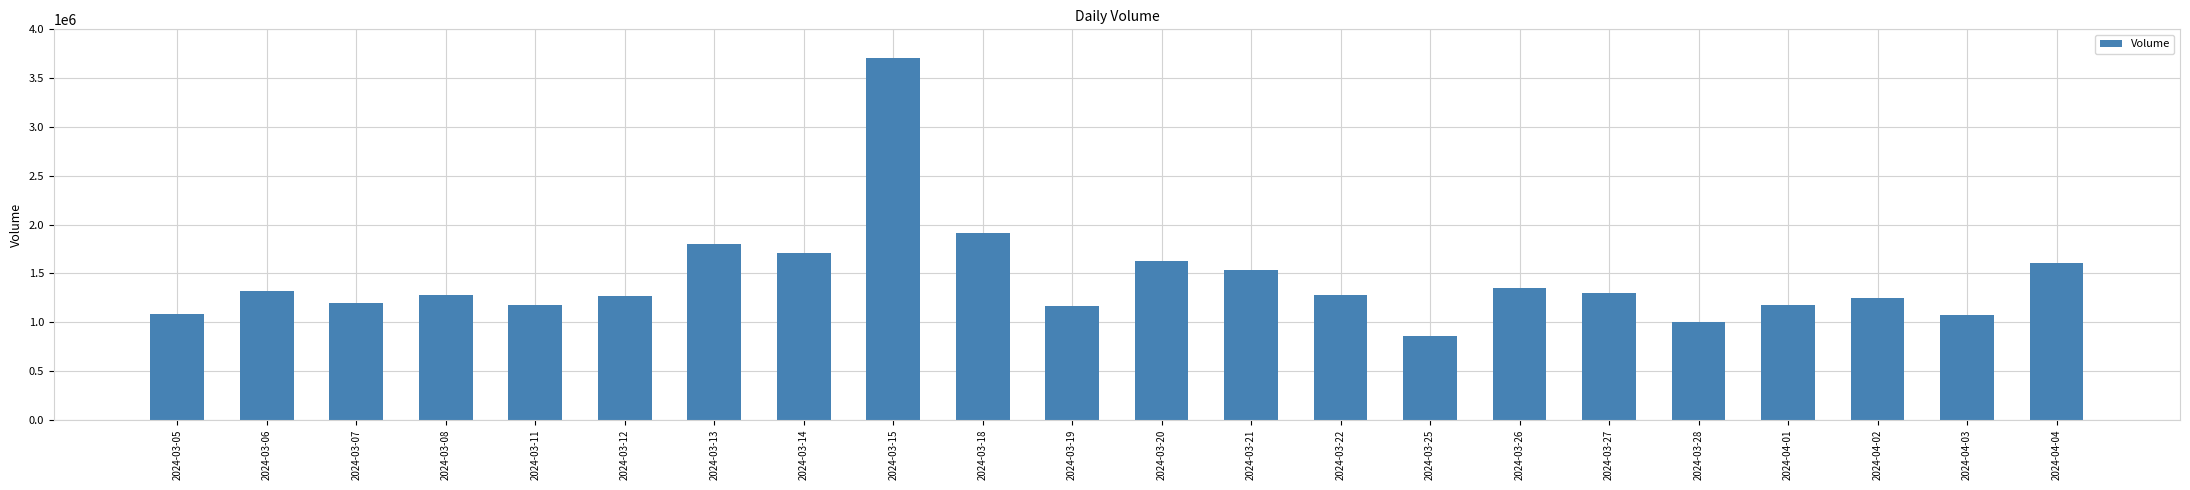

What is the difference between the maximum and minimum values?

2853300